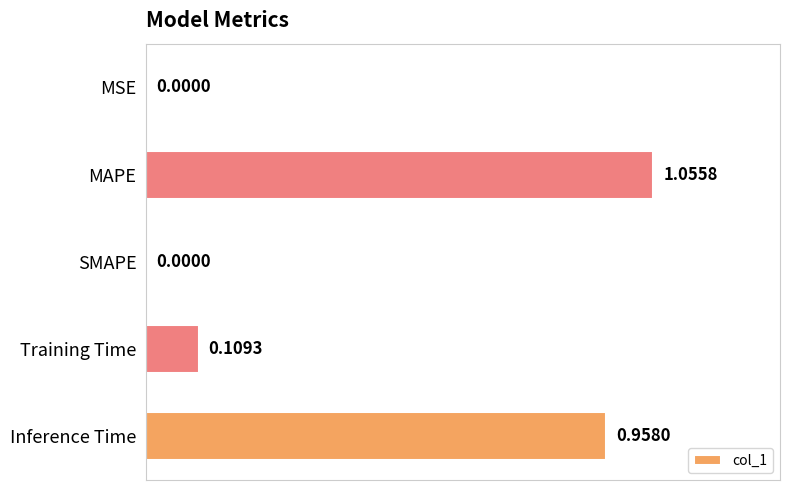

Between Inference Time and Training Time, which is larger?

Inference Time